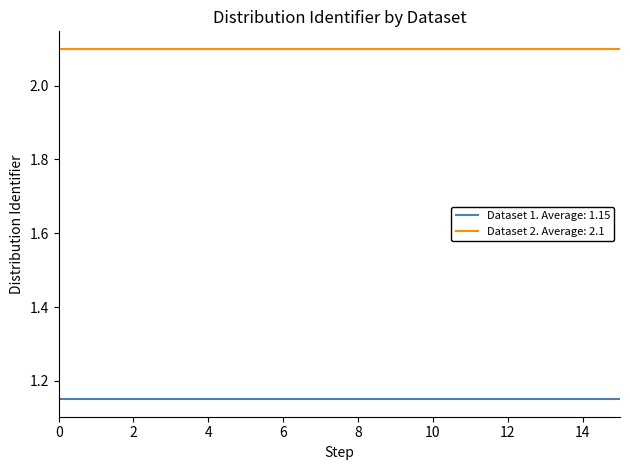

List the series in order of their peak value, lowest first.

Dataset 1. Average: 1.15, Dataset 2. Average: 2.1